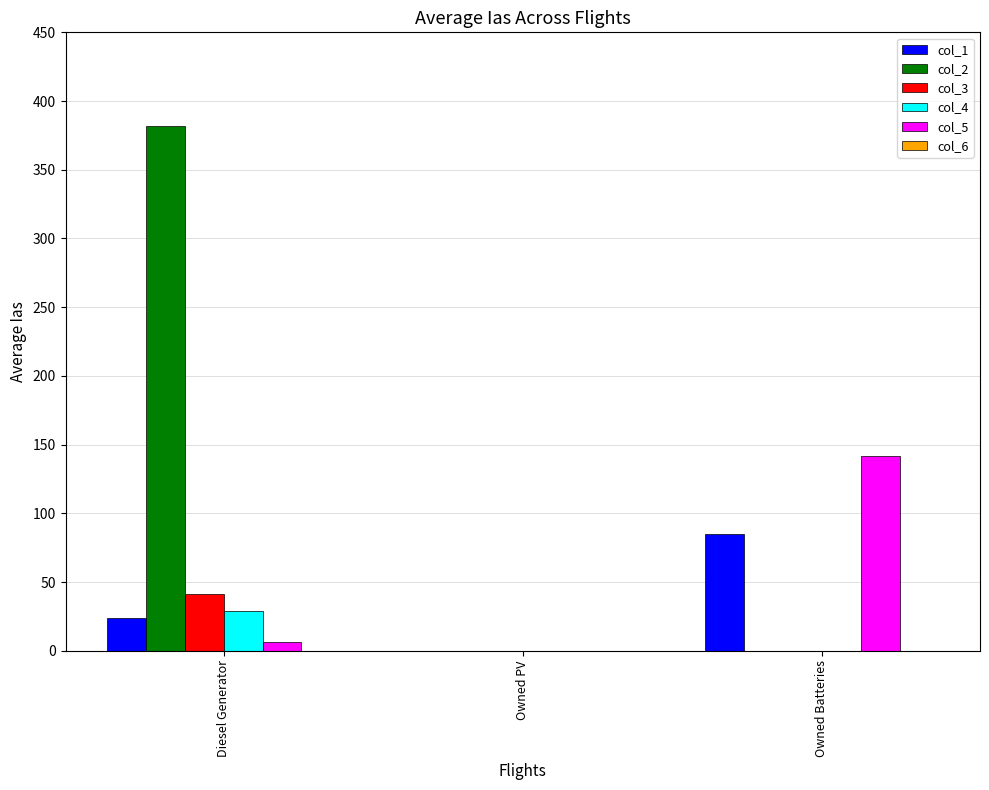

The value of col_4 at Owned PV is 18. True or false?

False